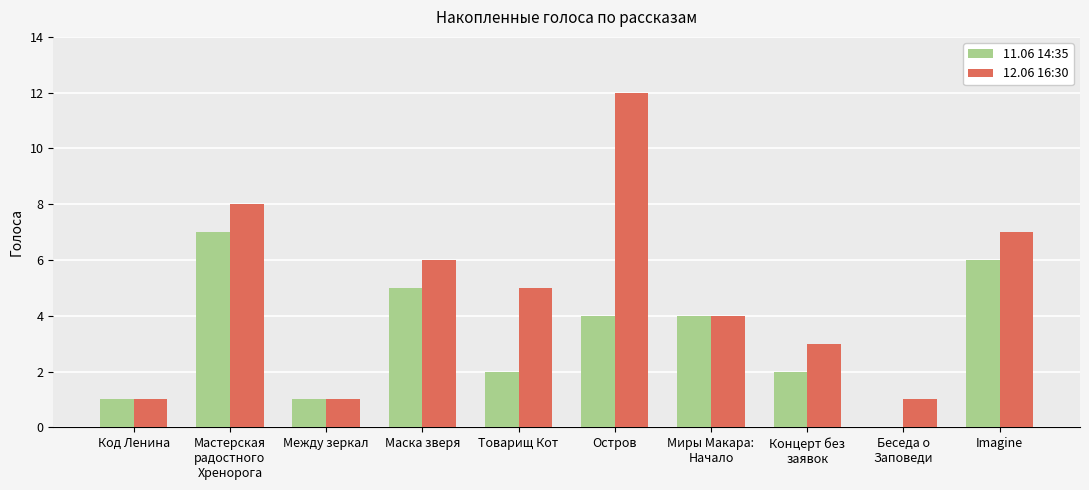

True or false: 12.06 16:30 has a value of 1 at Между зеркал.

True